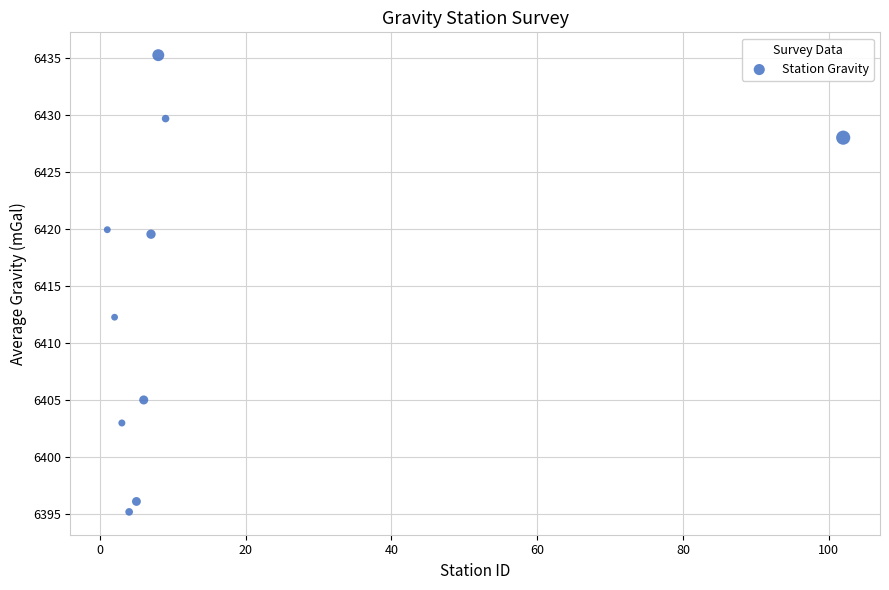

What Y value in the scatter plot is closest to 6415?

6412.3